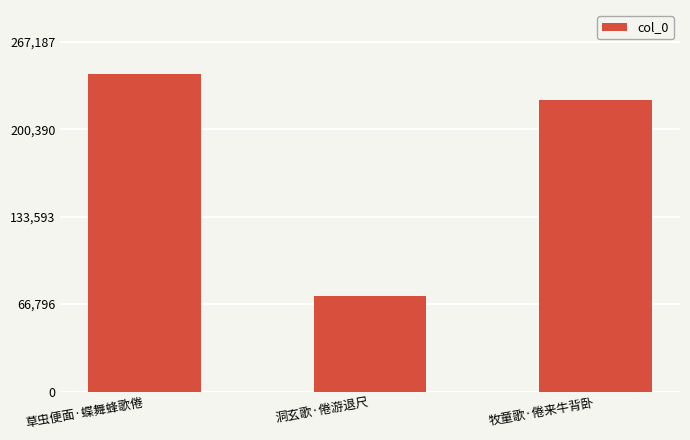

What is the change in value from 草虫便面·蝶舞蜂歌倦 to 牧童歌·倦来牛背卧?

-19861